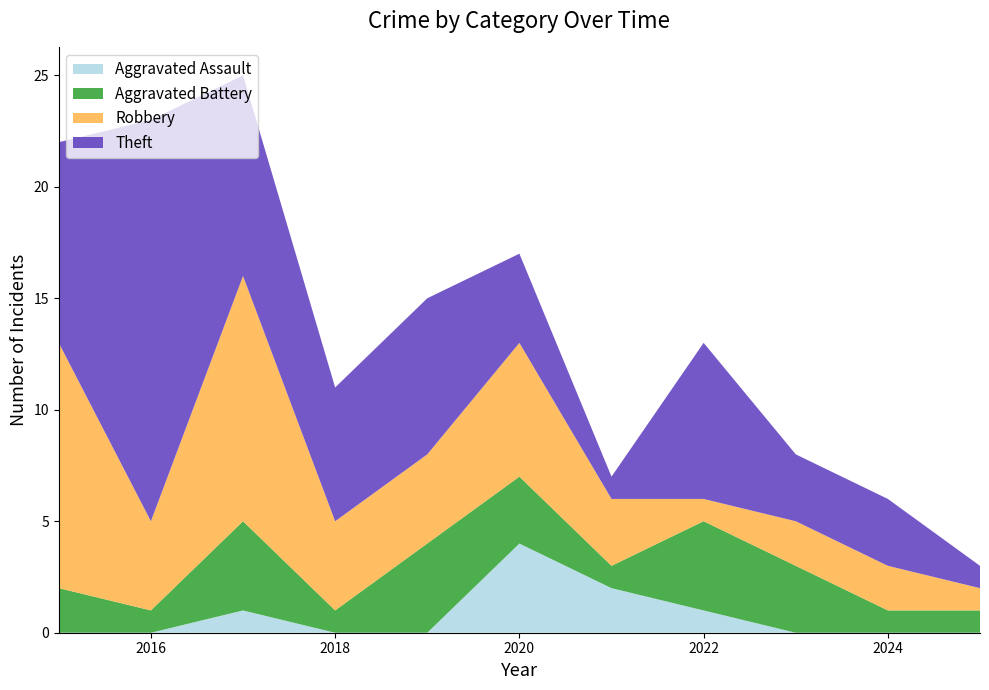

Reading right to left, extract all data points from this chart.

Aggravated Assault: 0	0	0	1	2	4	0	0	1	0	0
Aggravated Battery: 1	1	3	4	1	3	4	1	4	1	2
Robbery: 1	2	2	1	3	6	4	4	11	4	11
Theft: 1	3	3	7	1	4	7	6	9	18	9